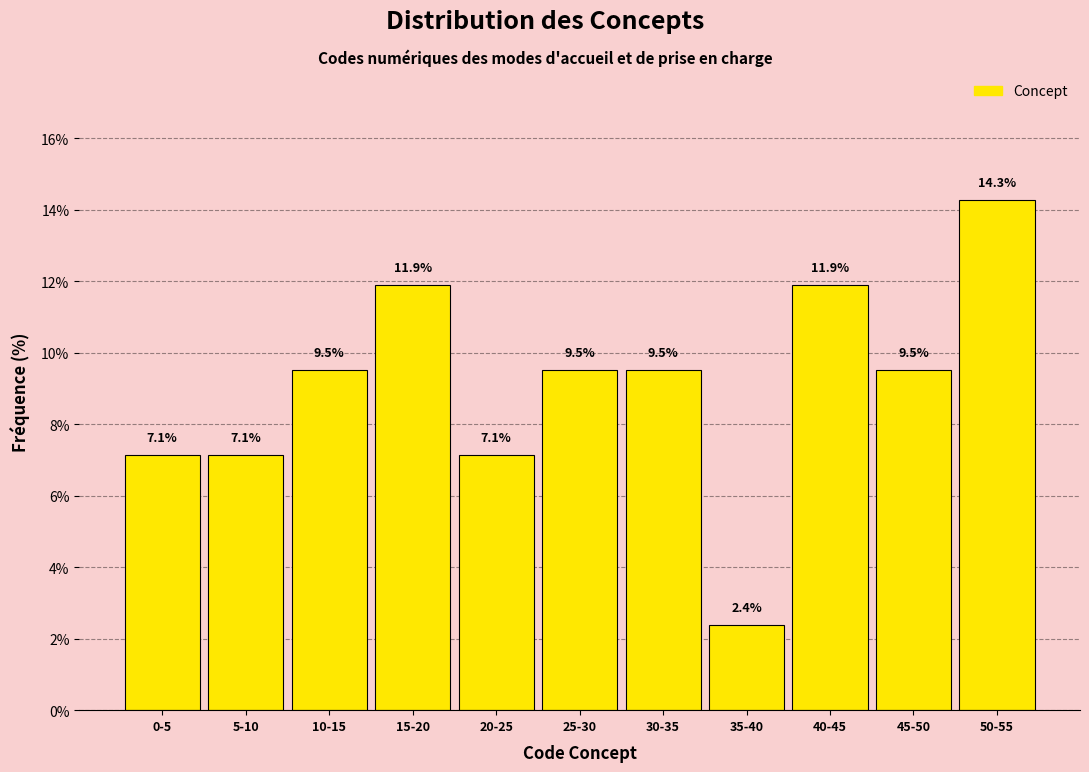

Reading right to left, what are all the values shown in this chart?

50-55=14.3	45-50=9.5	40-45=11.9	35-40=2.4	30-35=9.5	25-30=9.5	20-25=7.1	15-20=11.9	10-15=9.5	5-10=7.1	0-5=7.1